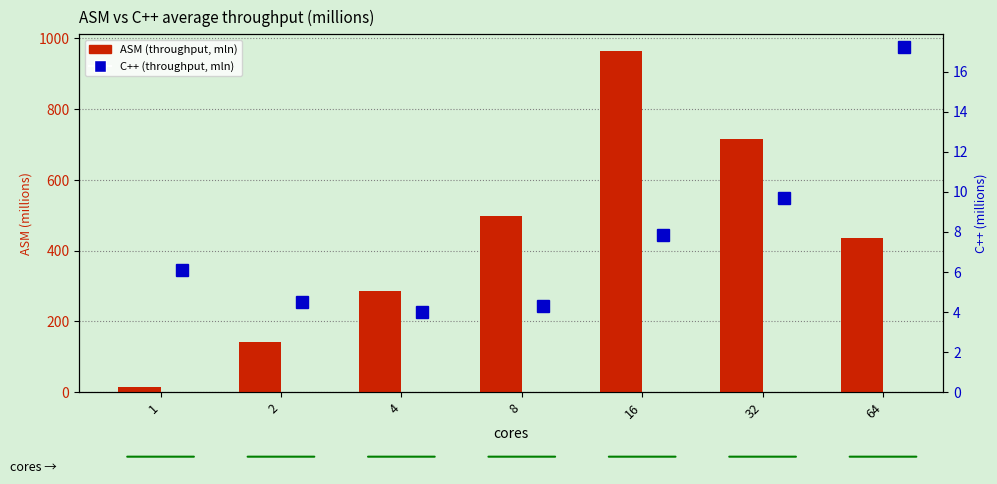

The C++ series shows 4.3 at 8. True or false?

True